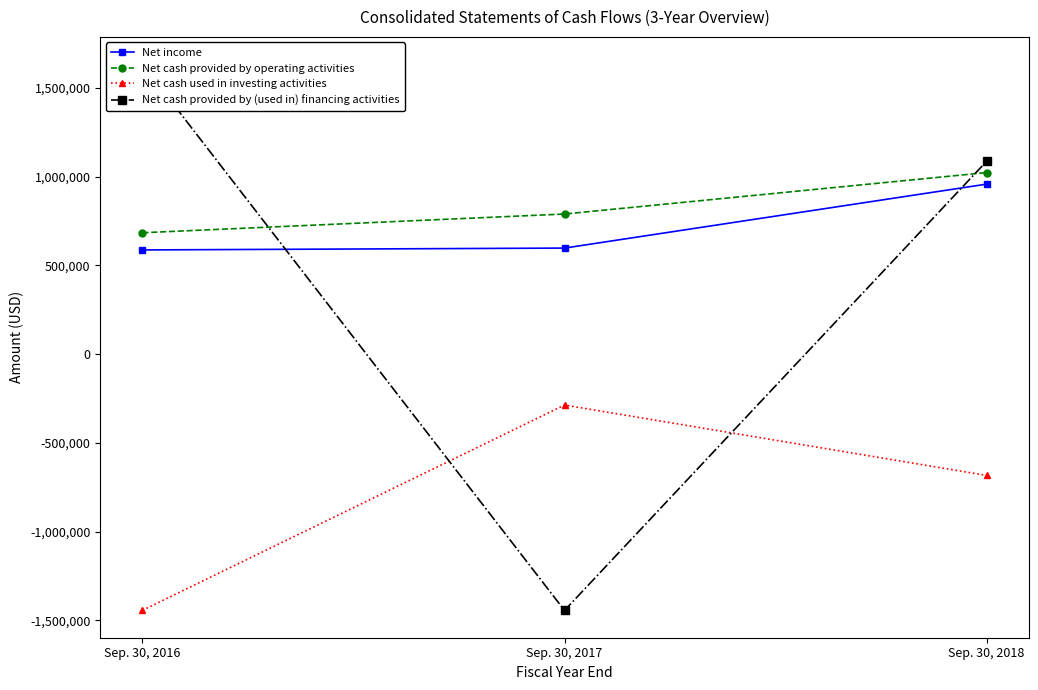

Reading left to right, transcribe all the data shown in this chart.

Net income: 586414	596887	957062
Net cash provided by operating activities: 683298	788733	1022173
Net cash used in investing activities: -1443046	-287003	-683577
Net cash provided by (used in) financing activities: 1632467	-1443682	1085600